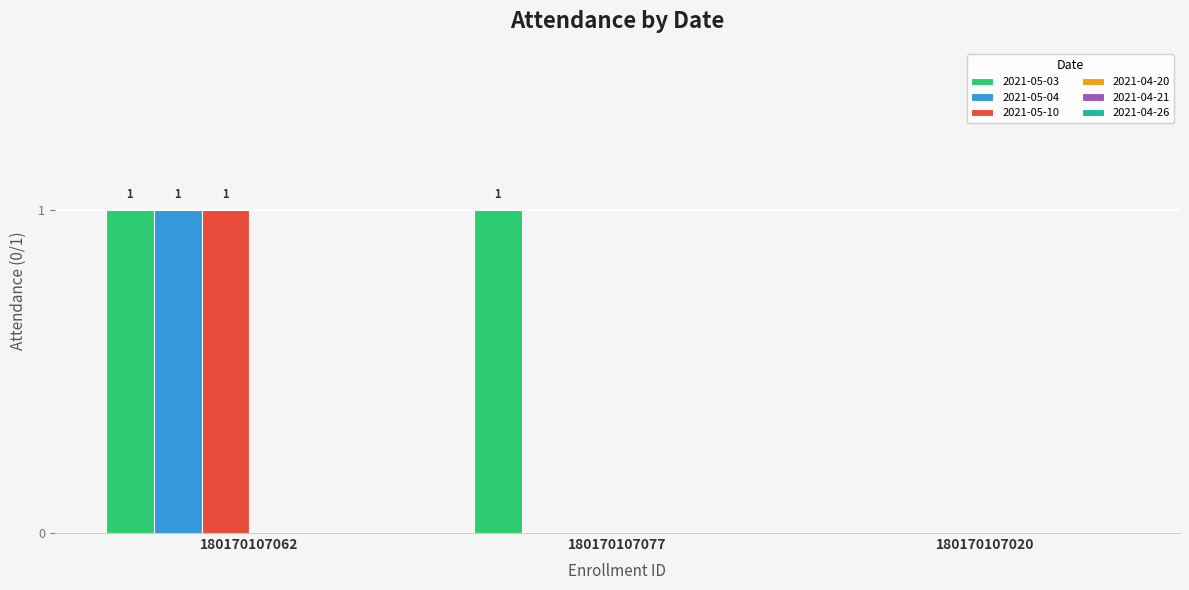

What value does the 2021-05-10 series have at 180170107062?

1